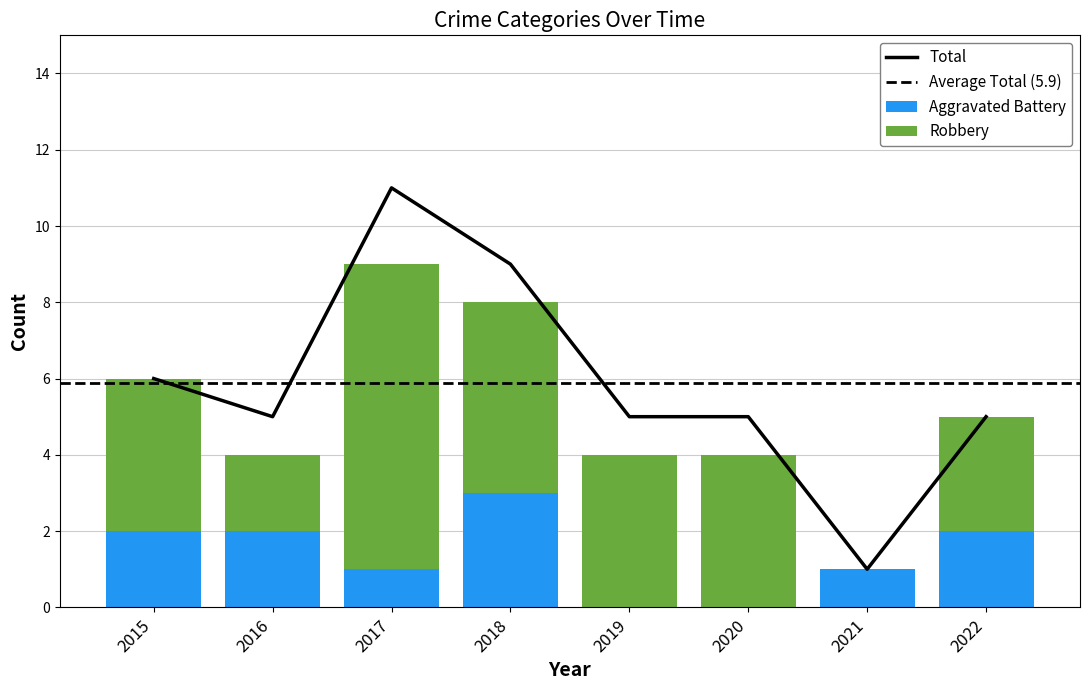

At which label does Total first exceed 5?

2015